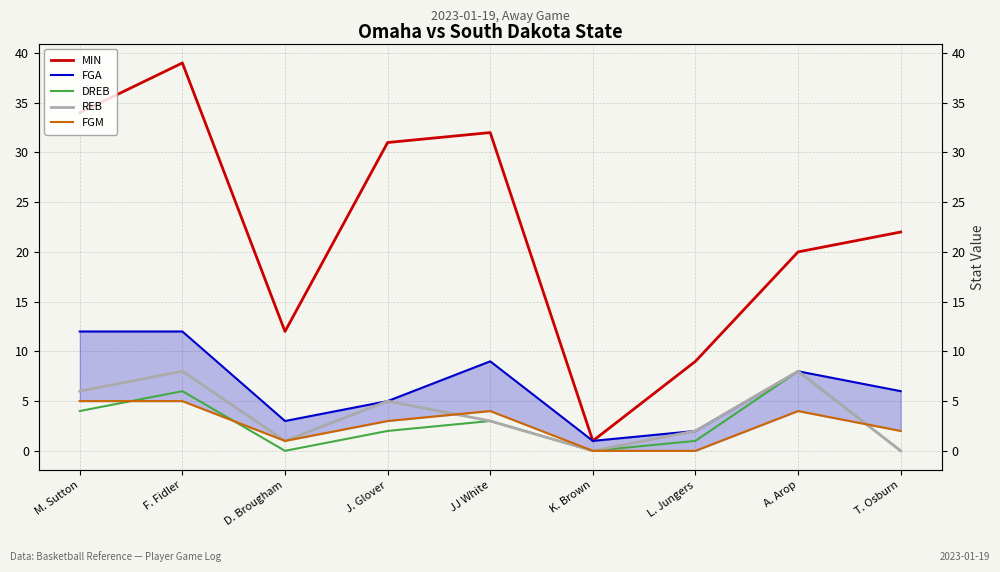

At F. Fidler, list the series in order from smallest to largest.

FGM, DREB, REB, FGA, MIN